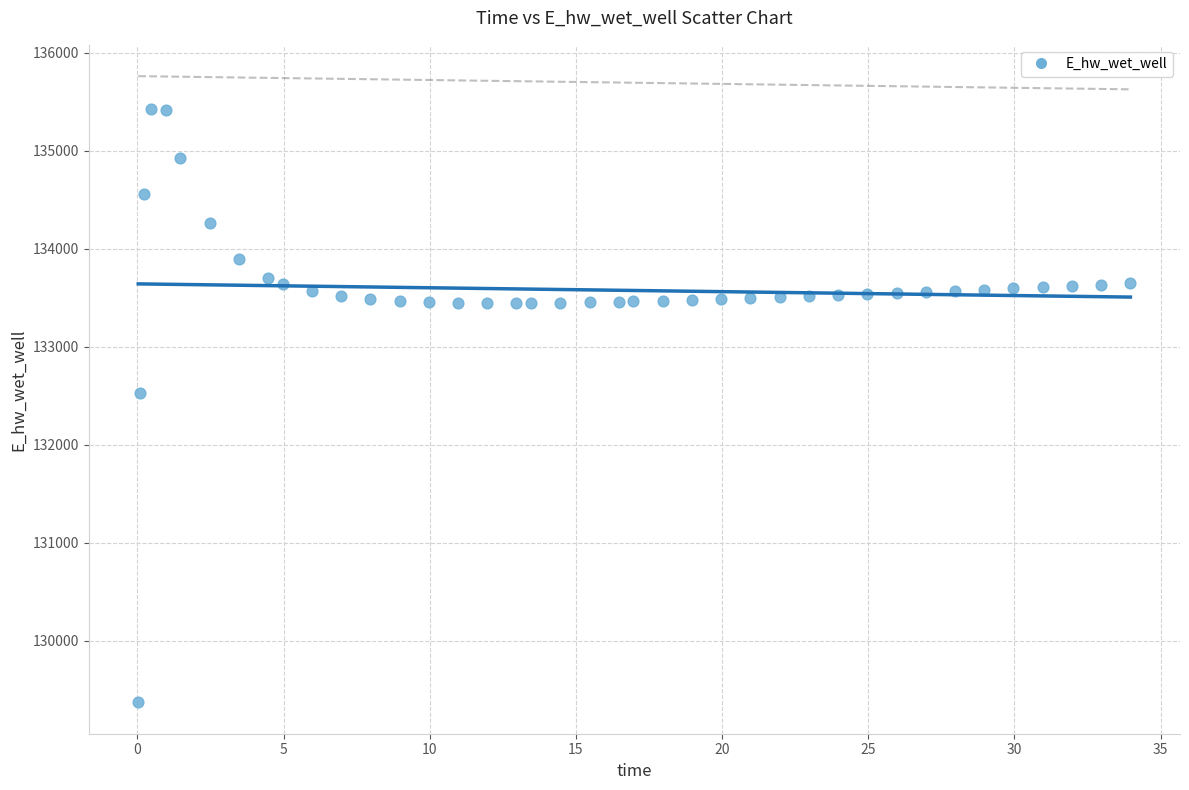

What Y value in the scatter plot is closest to 132399?

132532.4